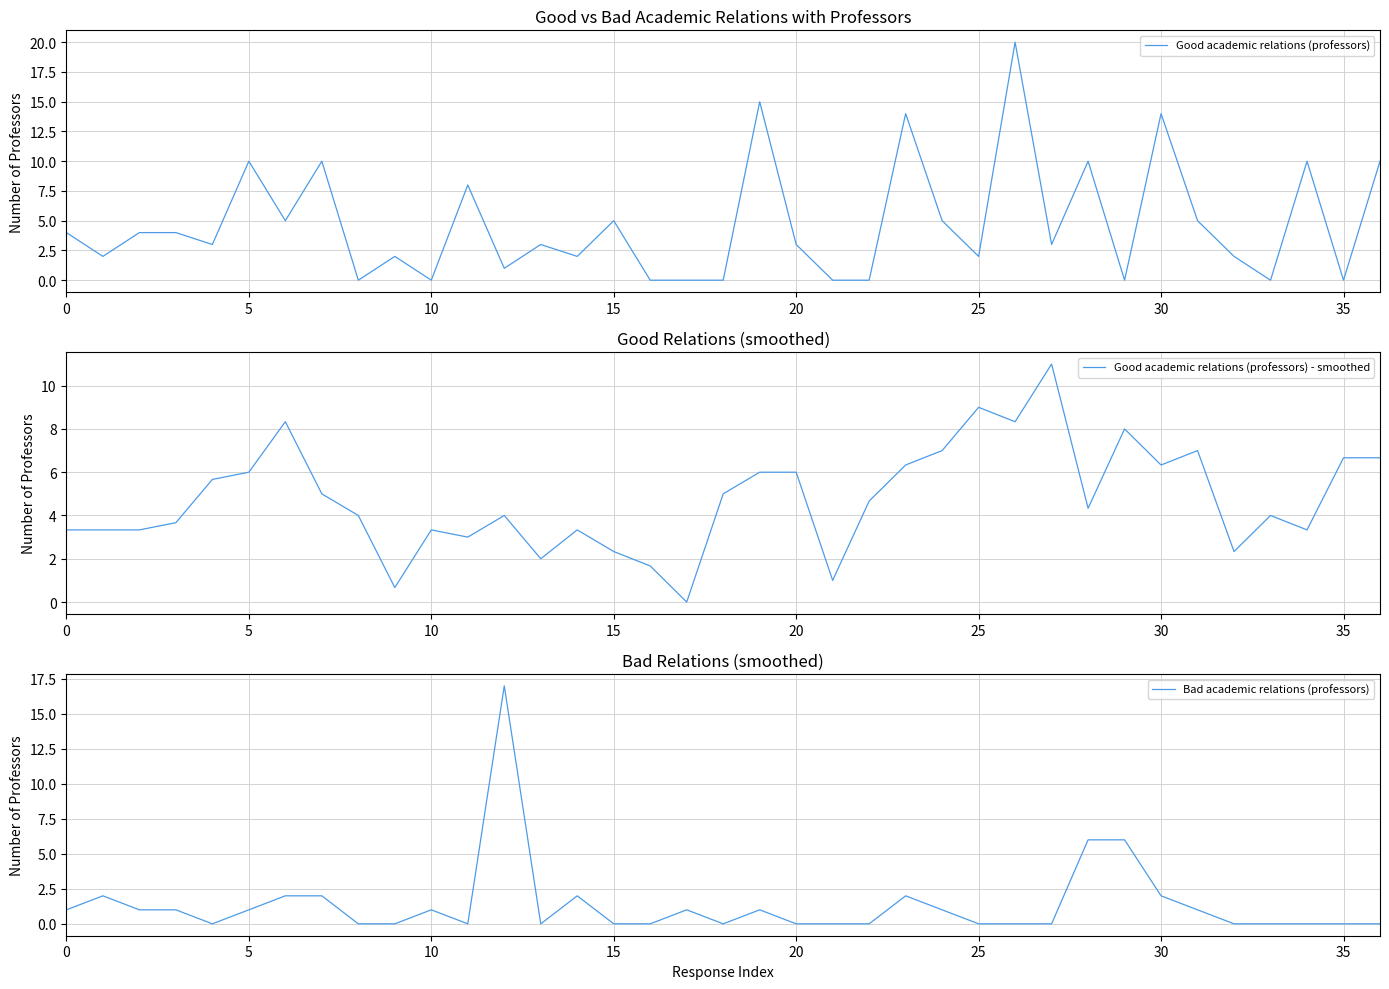

How many values in the Good academic relations (professors) - smoothed series are below 4?

17